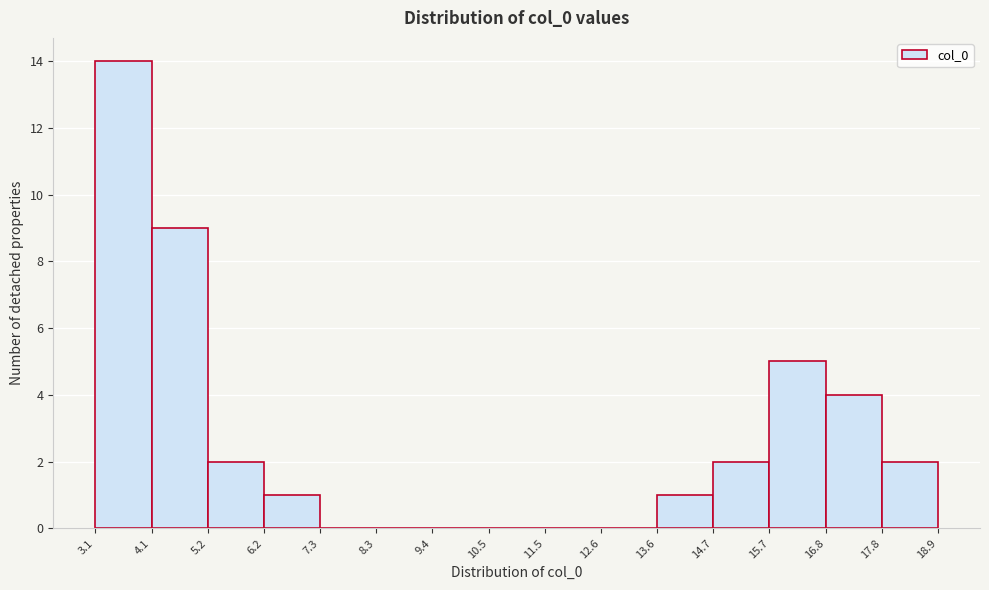

Reading left to right, list every bar in this chart as the range it spans on the x-axis followed by its height. The values are not printed on the chart, so give them approximately, as read against the axis.

3.1 to 4.1: 14
4.1 to 5.2: 9
5.2 to 6.2: 2
6.2 to 7.3: 1
7.3 to 8.3: 0
8.3 to 9.4: 0
9.4 to 10.5: 0
10.5 to 11.5: 0
11.5 to 12.6: 0
12.6 to 13.6: 0
13.6 to 14.7: 1
14.7 to 15.7: 2
15.7 to 16.8: 5
16.8 to 17.8: 4
17.8 to 18.9: 2